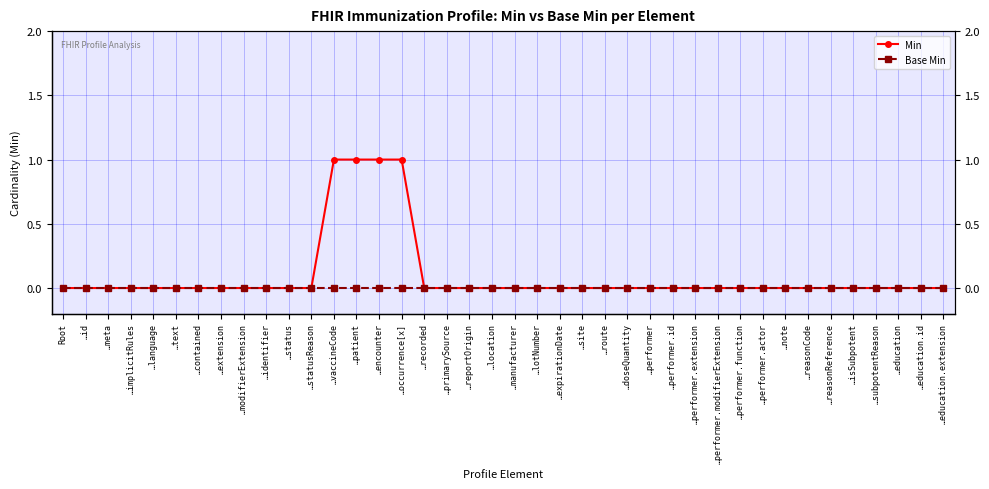

True or false: Base Min and Min cross at least once.

False